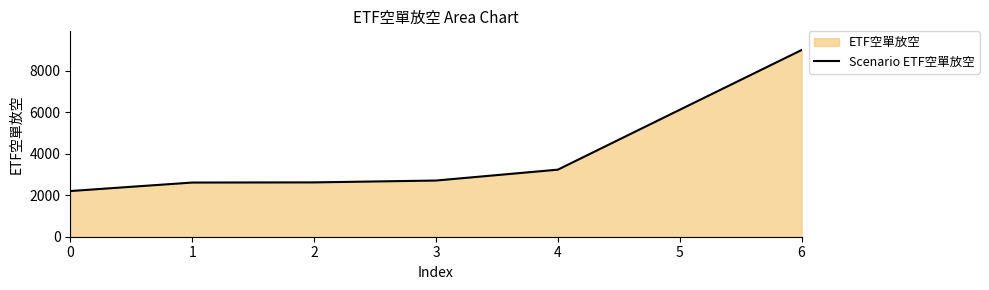

What is the maximum value shown in the chart?

8996